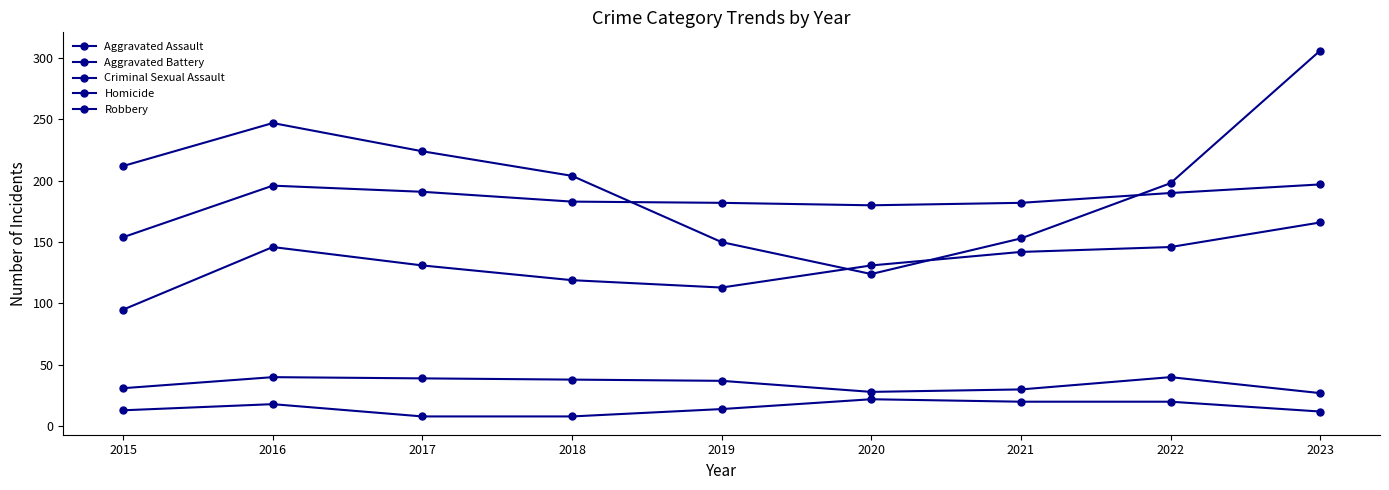

What is the total value across all series at 2016?

647